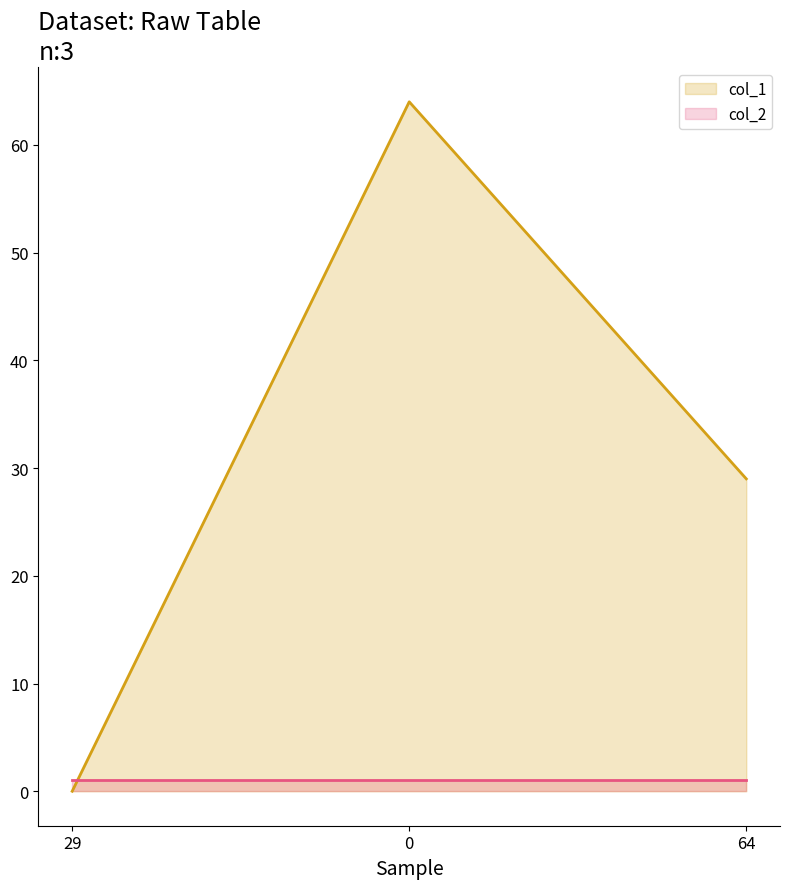

True or false: the data shows 34 at 29.

False